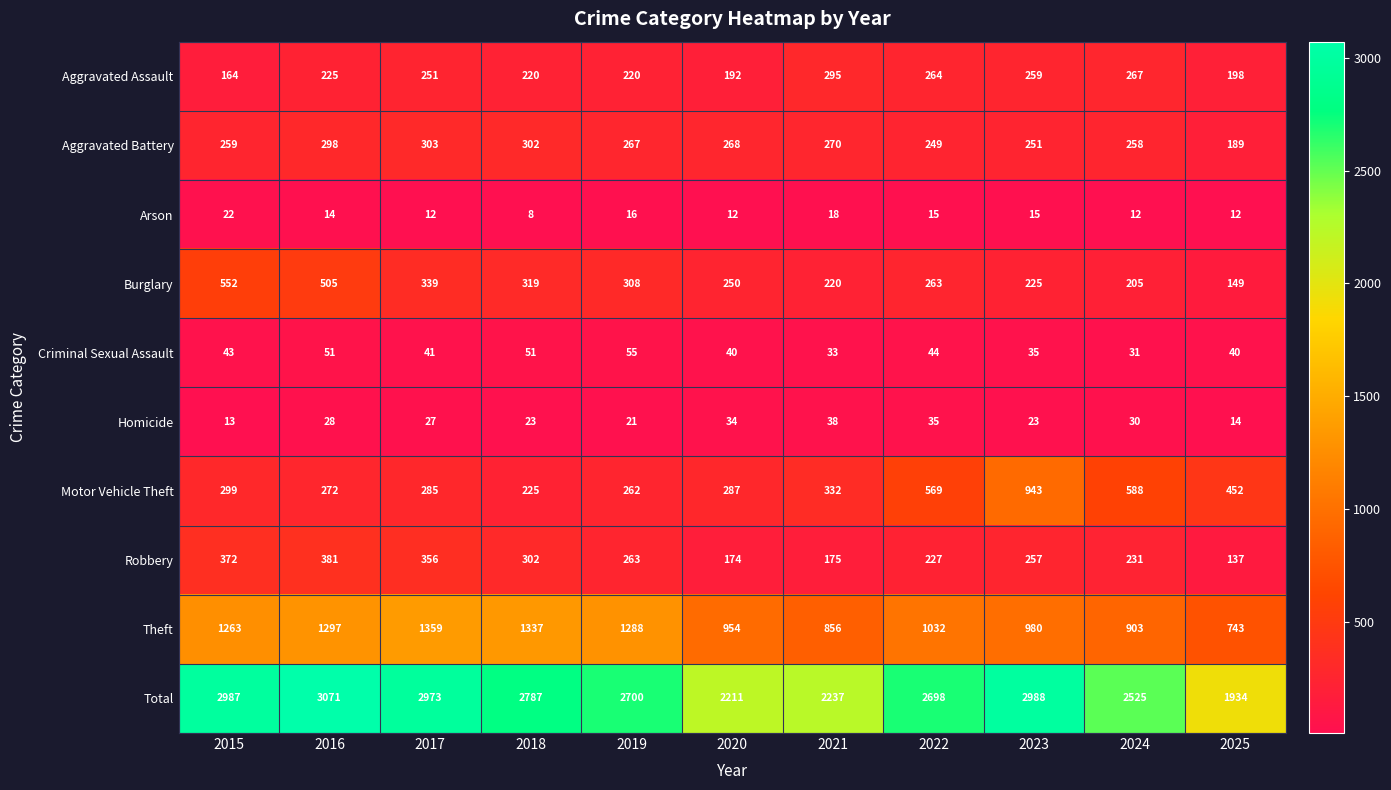

What is the sum of the Theft values at 2016 and 2020?

2251